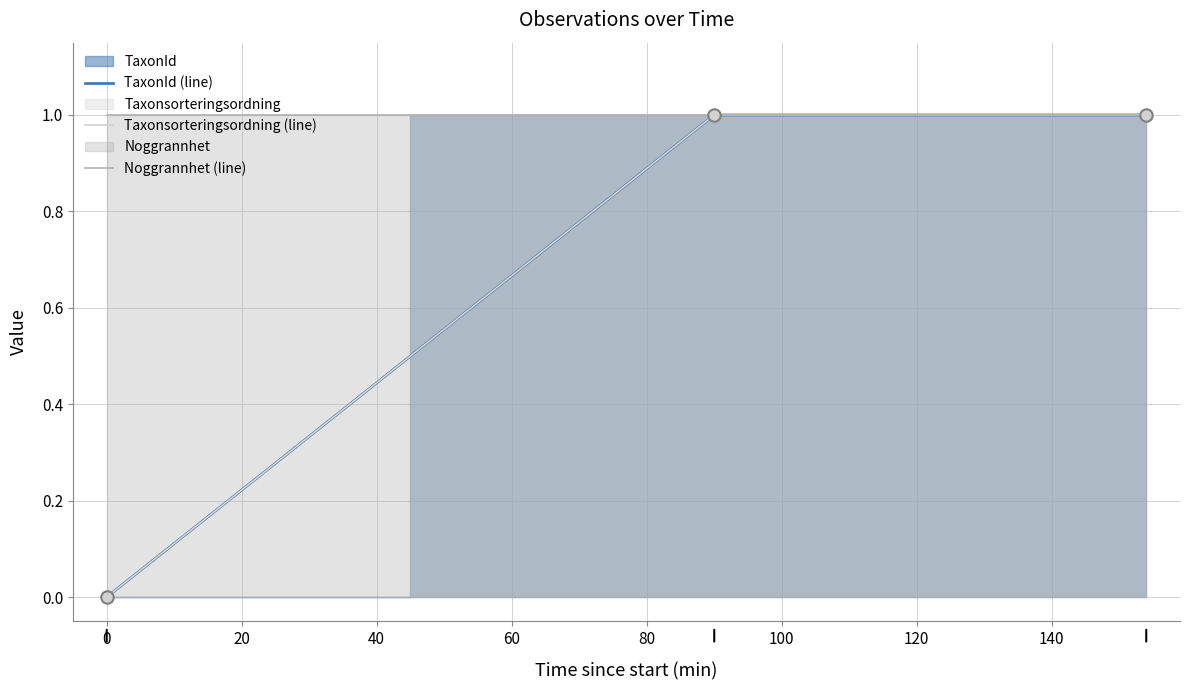

Which series reaches the minimum Y coordinate?

TaxonId (line)